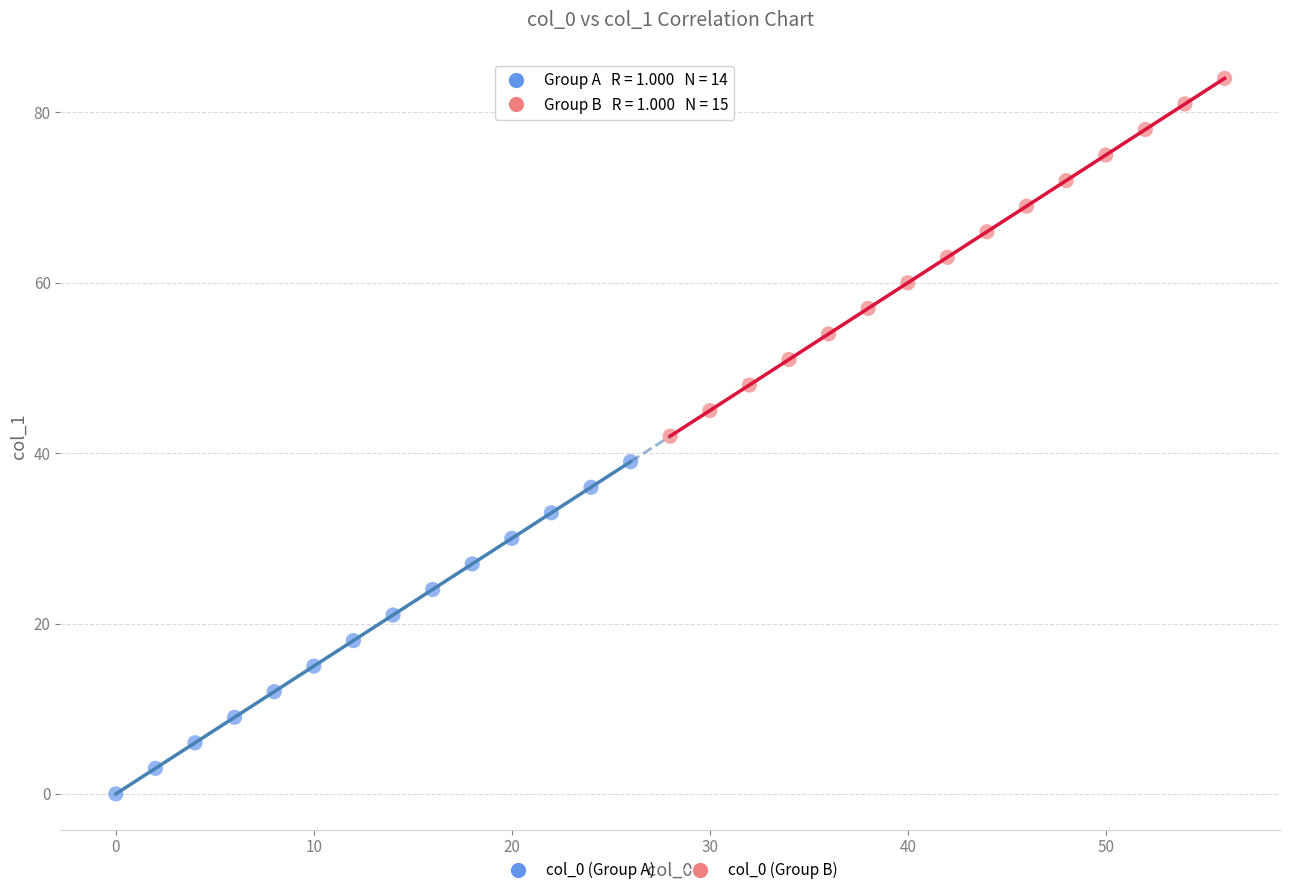

Which series reaches the maximum Y coordinate?

col_0 (Group B)